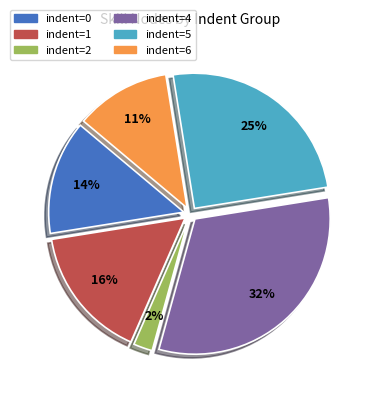

Rank the categories by value from highest to lowest.

indent=4, indent=5, indent=1, indent=0, indent=6, indent=2